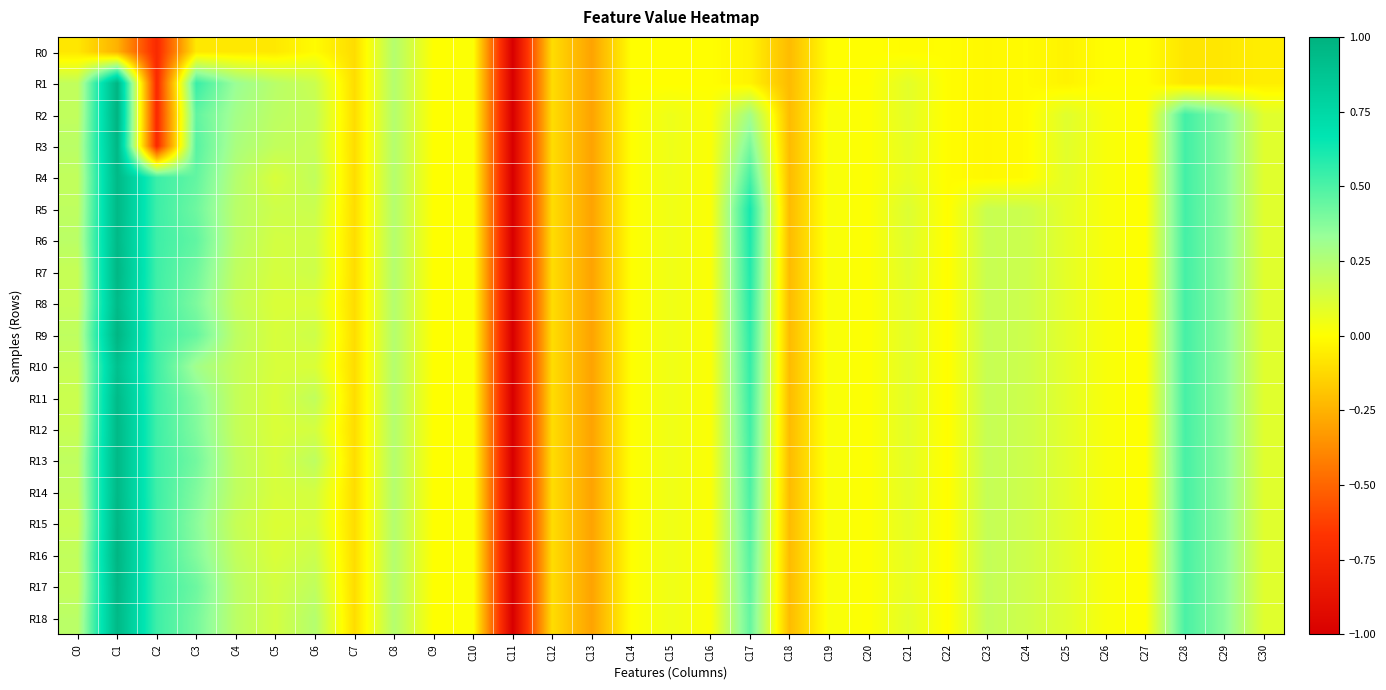

How many categories are shown in the chart?

31